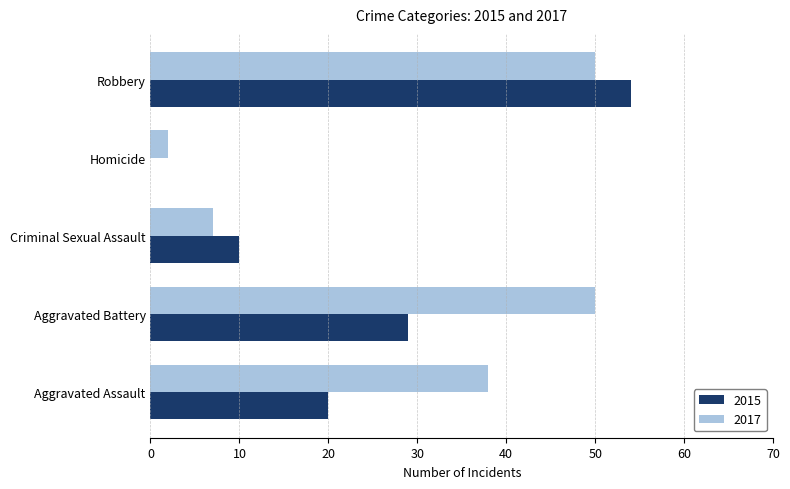

The 2015 series shows 20 at Aggravated Assault. True or false?

True